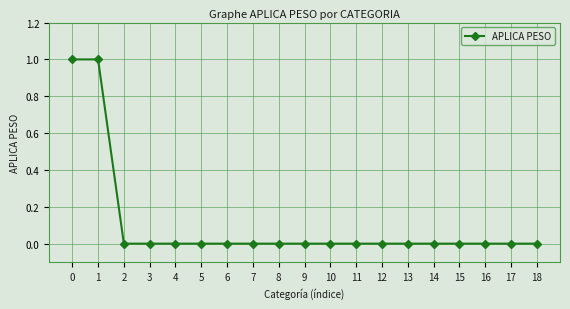

True or false: the data shows 0 at 16.

True